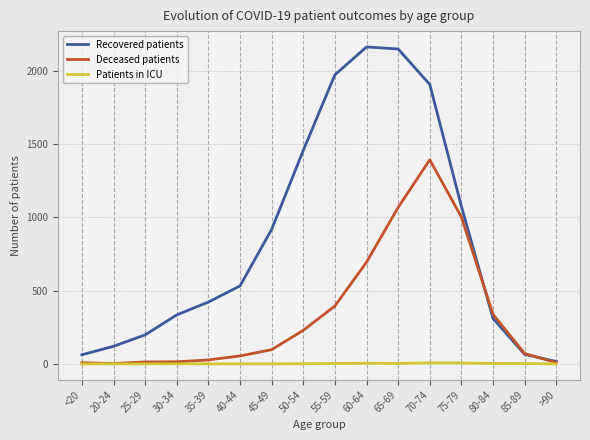

Which series has the largest total across all categories?

Recovered patients